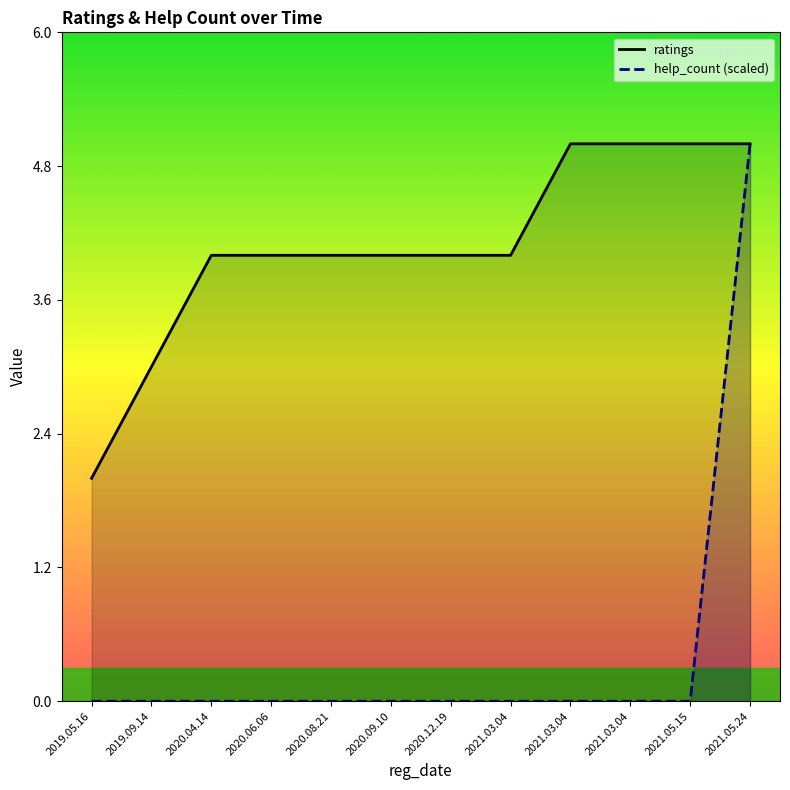

What is the value of the ratings point at the 5th from the left?

4